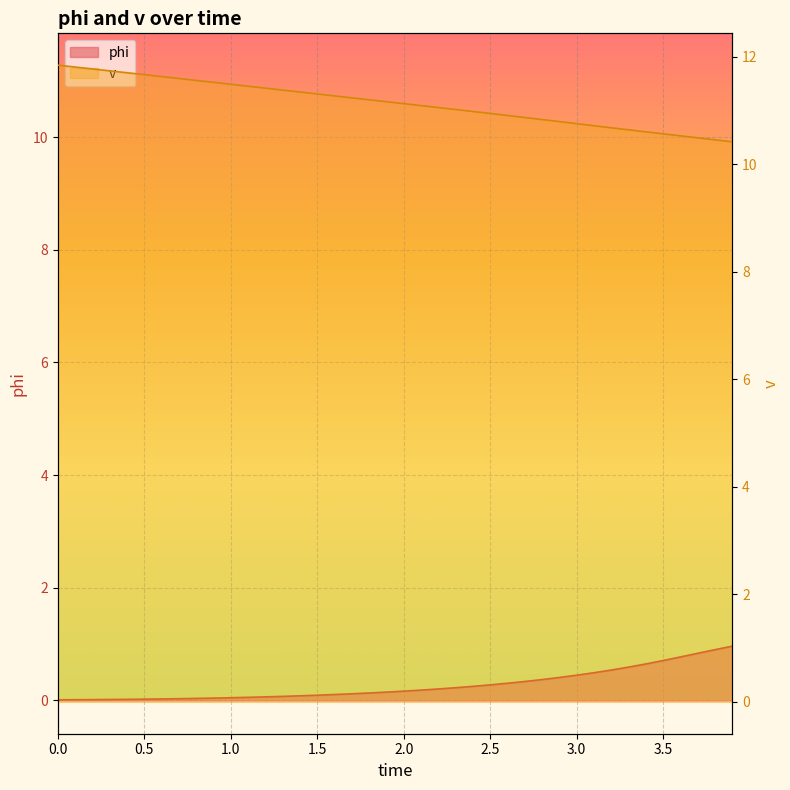

What is the label of the 35th point from the left?

3.4